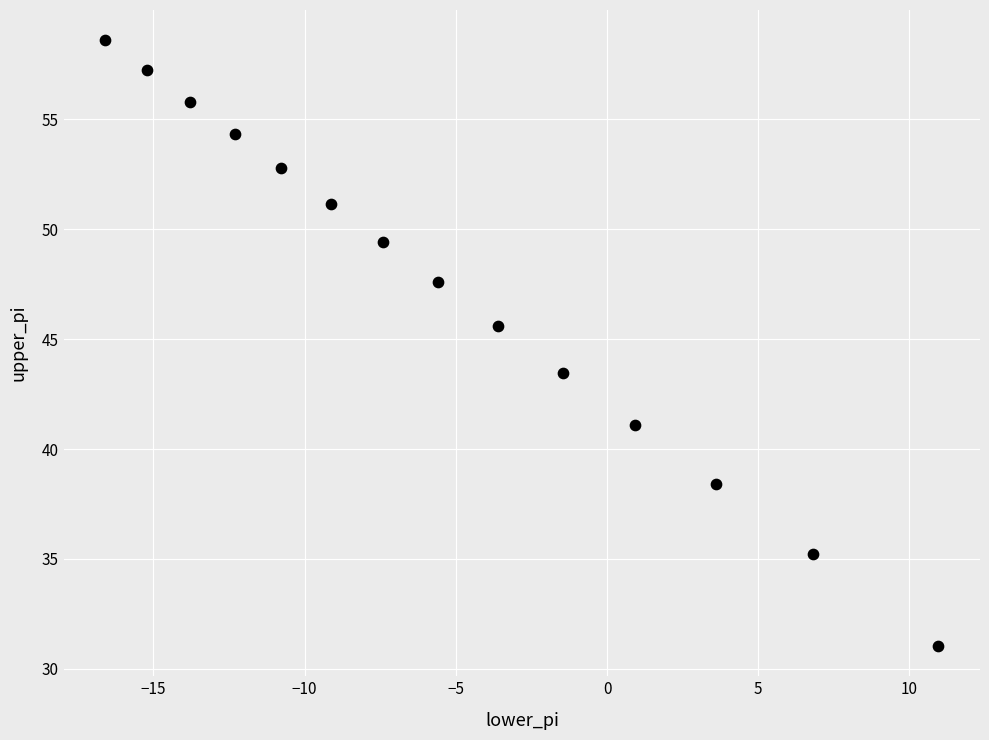

What is the range of Y values (max minus min)?

27.5